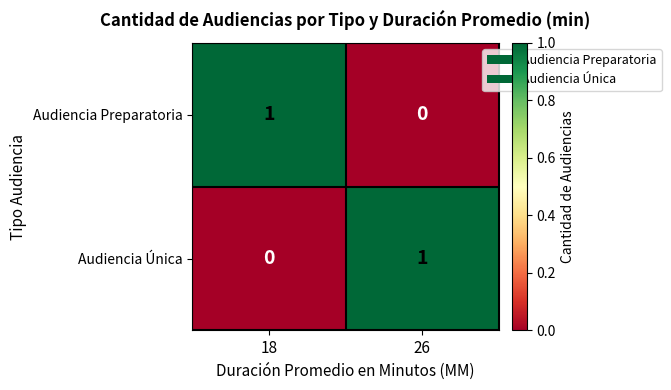

Is it true that Audiencia Única equals 1 at 18?

False